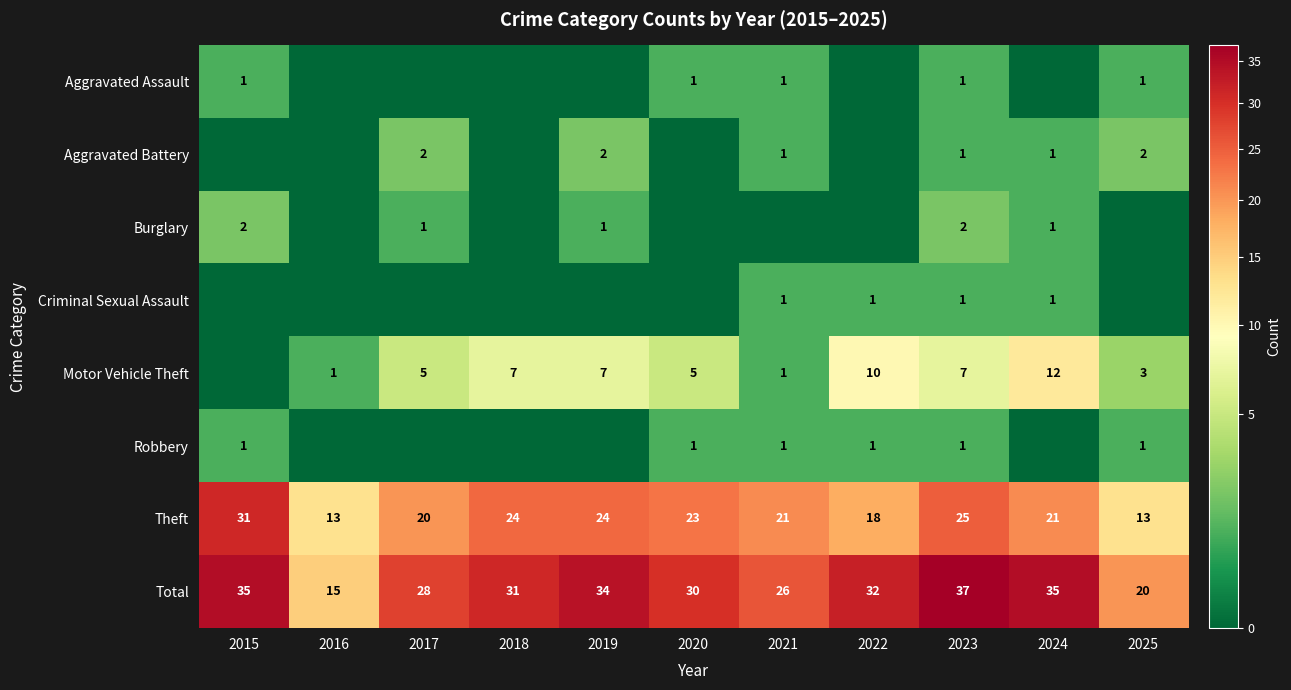

The value of Theft at 2019 is 24. True or false?

True